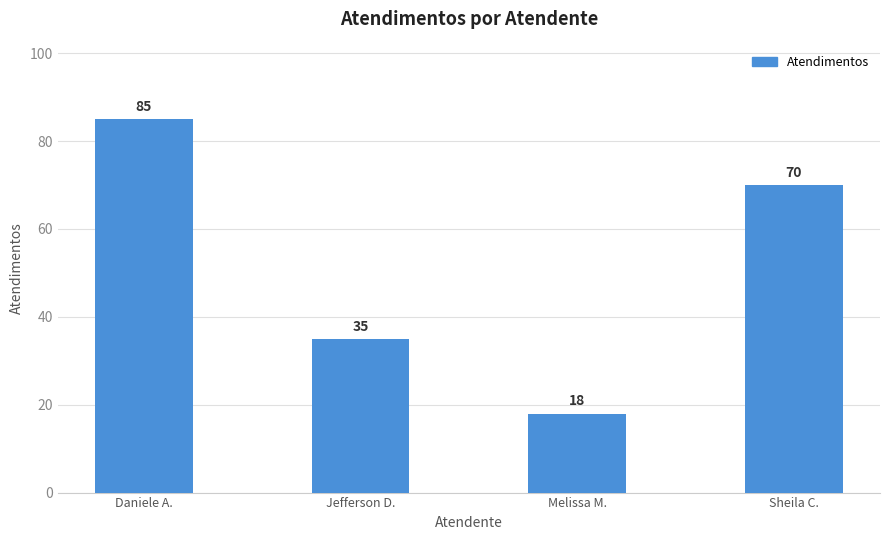

Reading right to left, transcribe all the data shown in this chart.

70	18	35	85